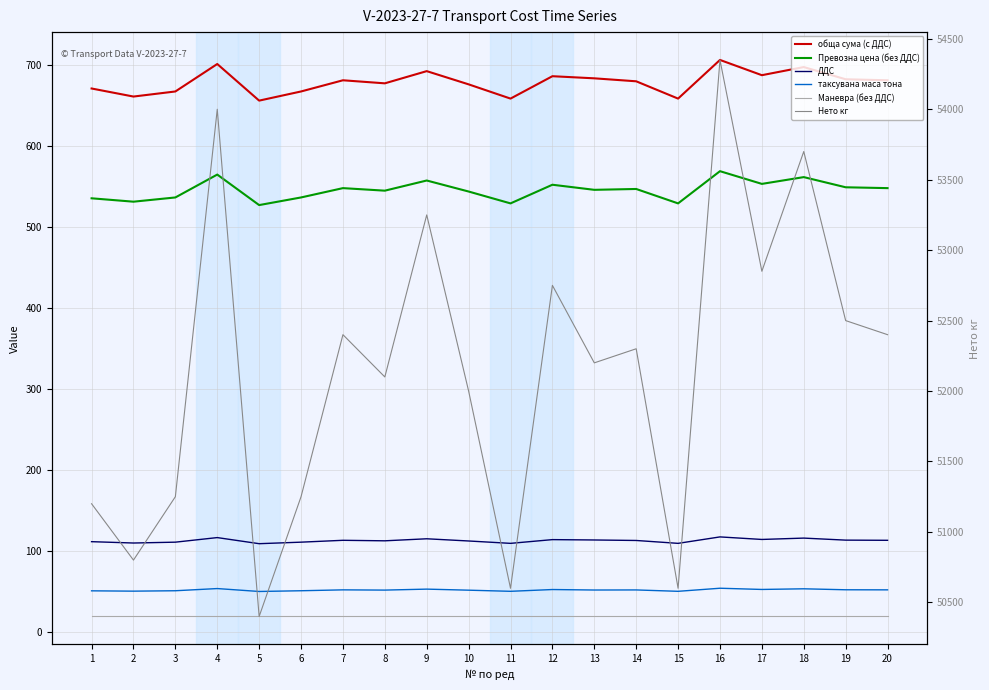

What value does the таксувана маса тона series have at 4?

54.0